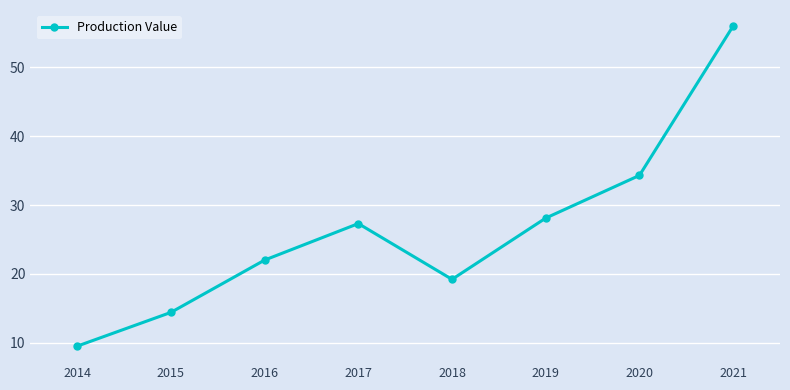

Reading left to right, extract all data points from this chart.

2014=9.5	2015=14.4	2016=22.0	2017=27.3	2018=19.2	2019=28.1	2020=34.3	2021=56.0